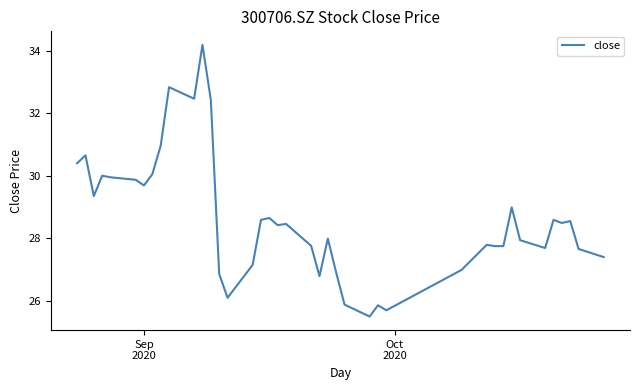

What is the smallest value displayed?

25.5